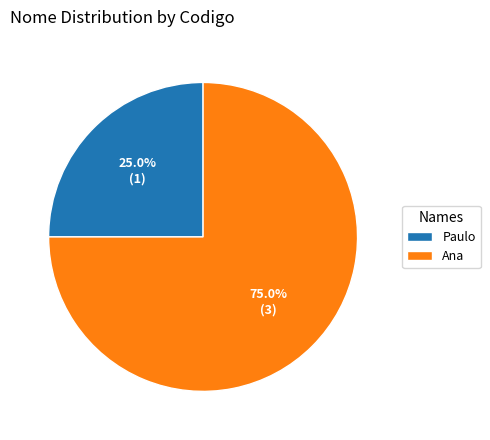

Count the number of slices in the pie.

2